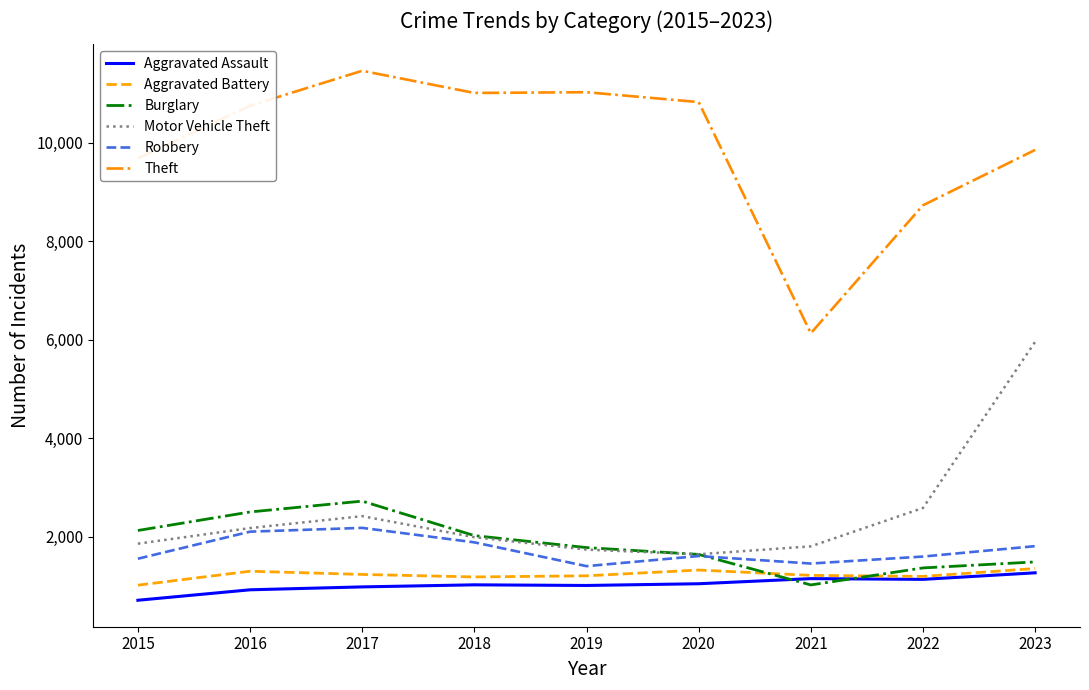

What is the highest value of the Theft series?

11458